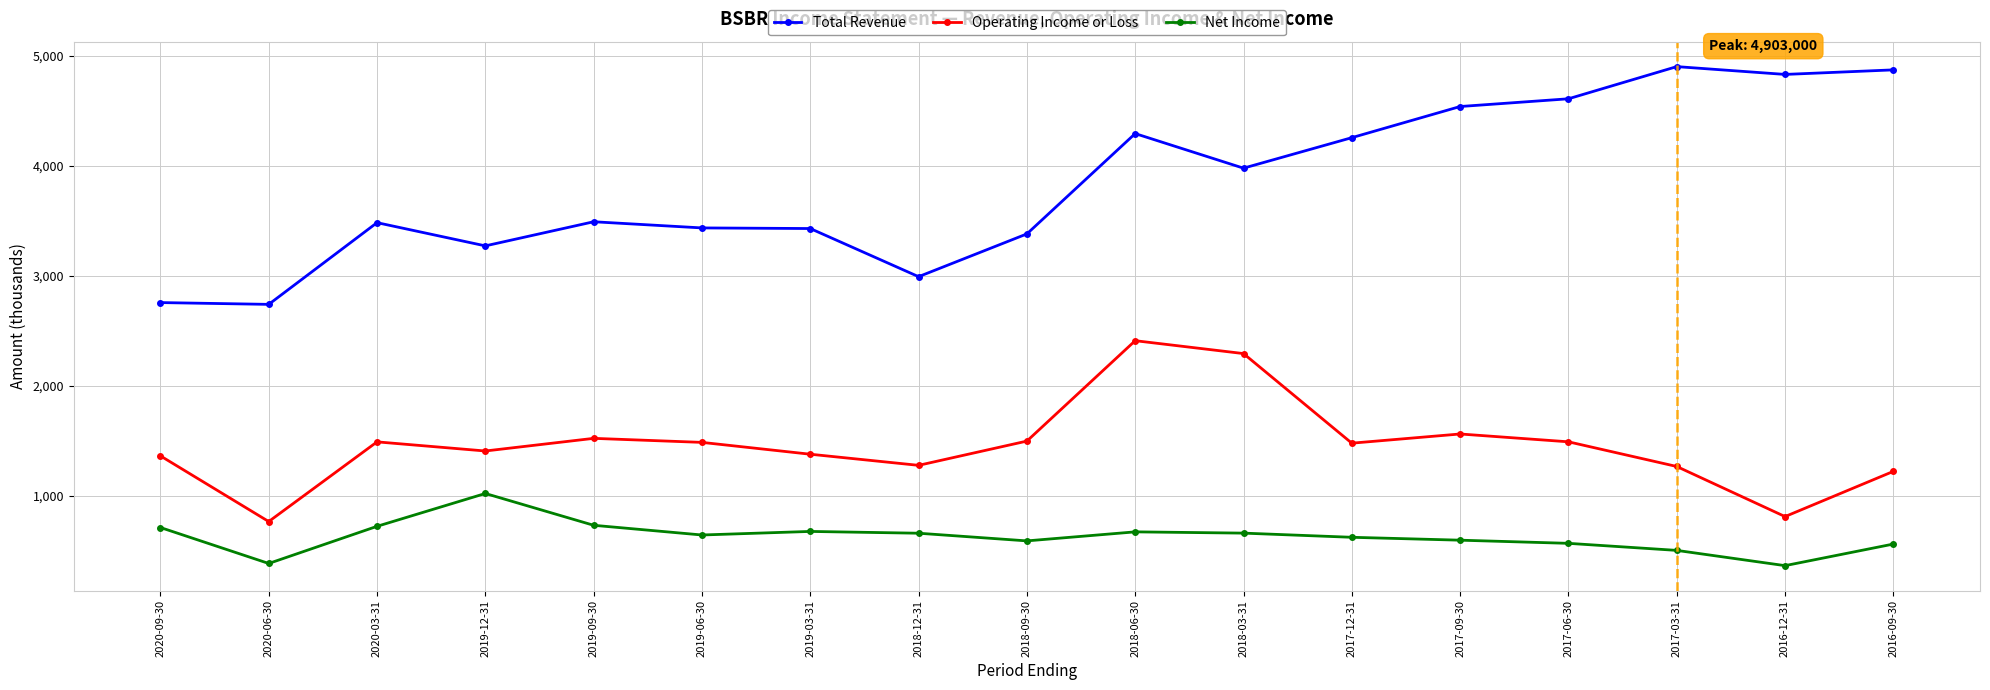

What is the smallest value displayed?

364.2